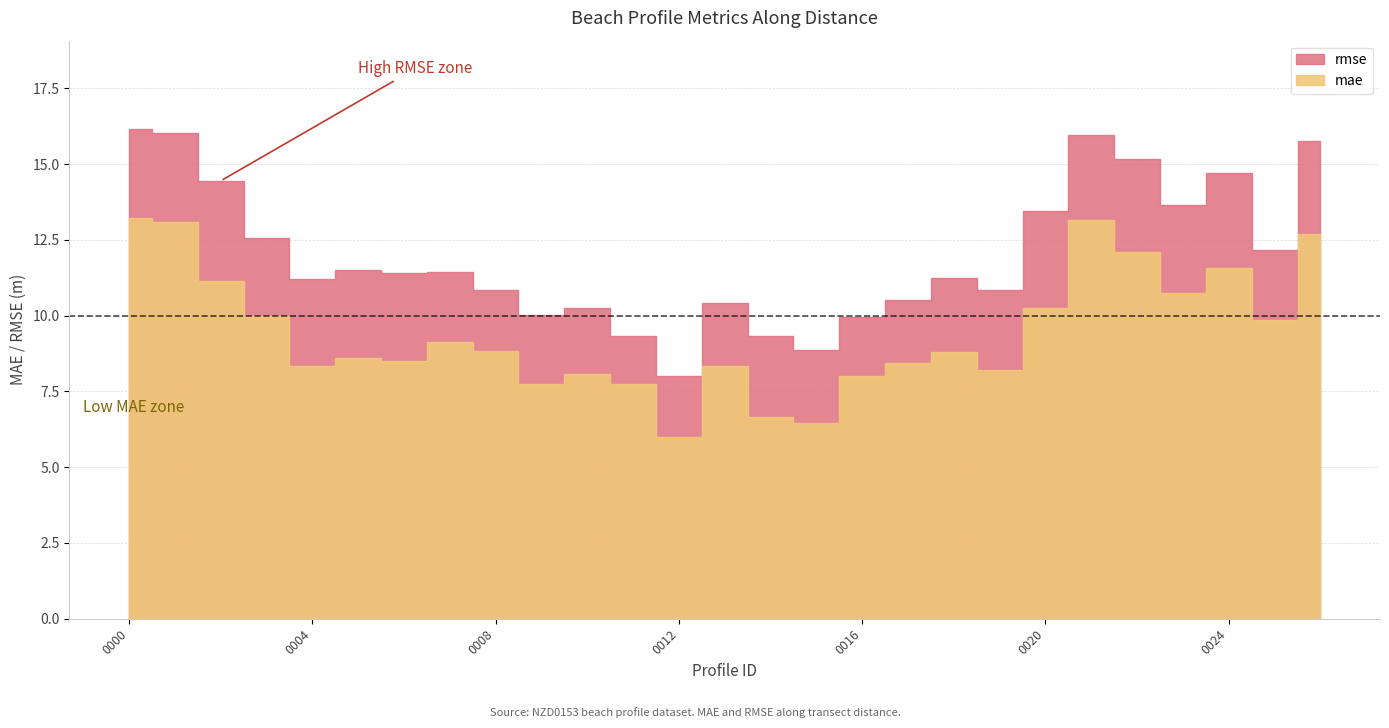

At which category does rmse reach its first local peak?

nzd0153-0005